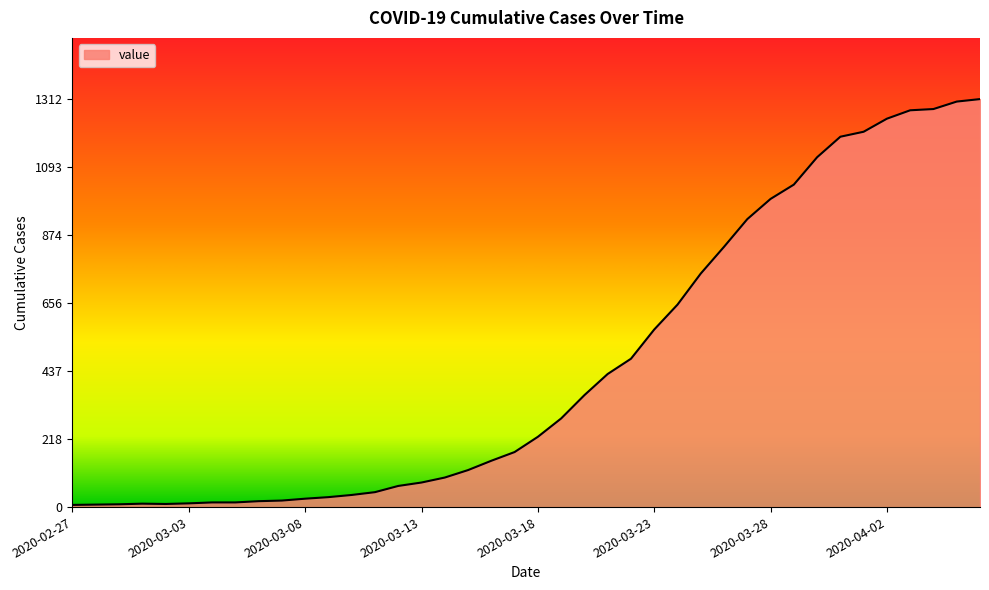

What is the difference between the maximum and minimum values?

1305